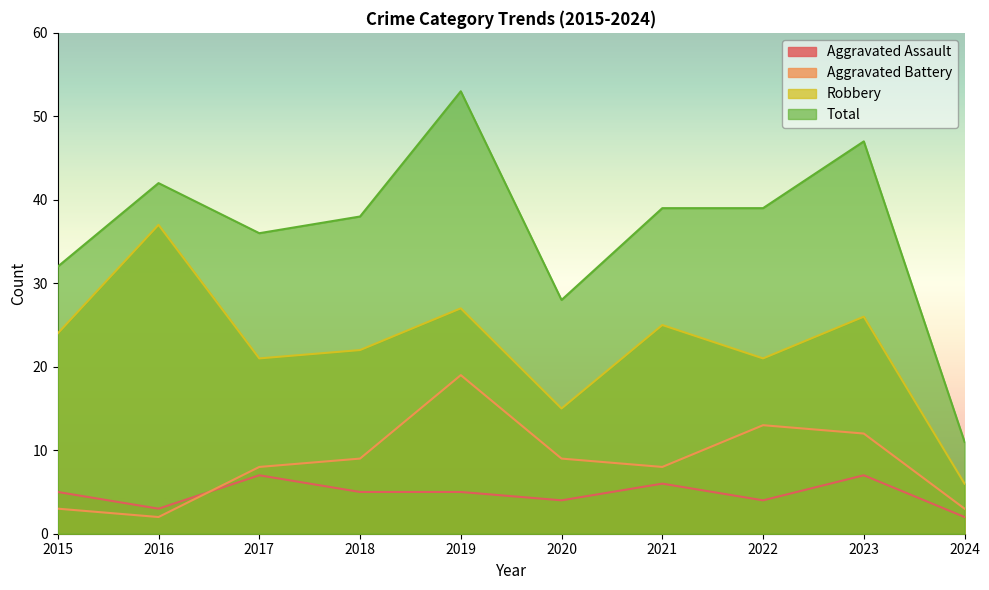

Rank the series at 2016 from highest to lowest value.

Total, Robbery, Aggravated Assault, Aggravated Battery